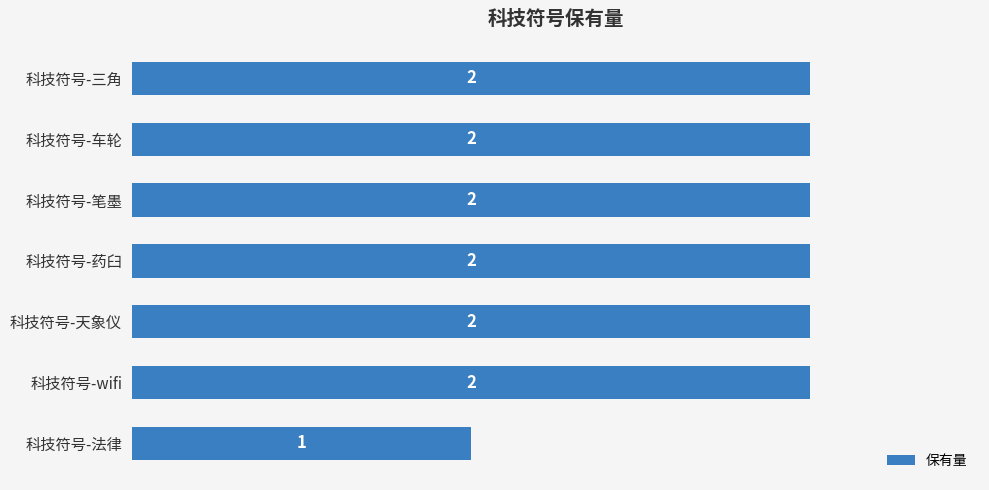

What is the label of the 1st bar from the bottom?

科技符号-法律